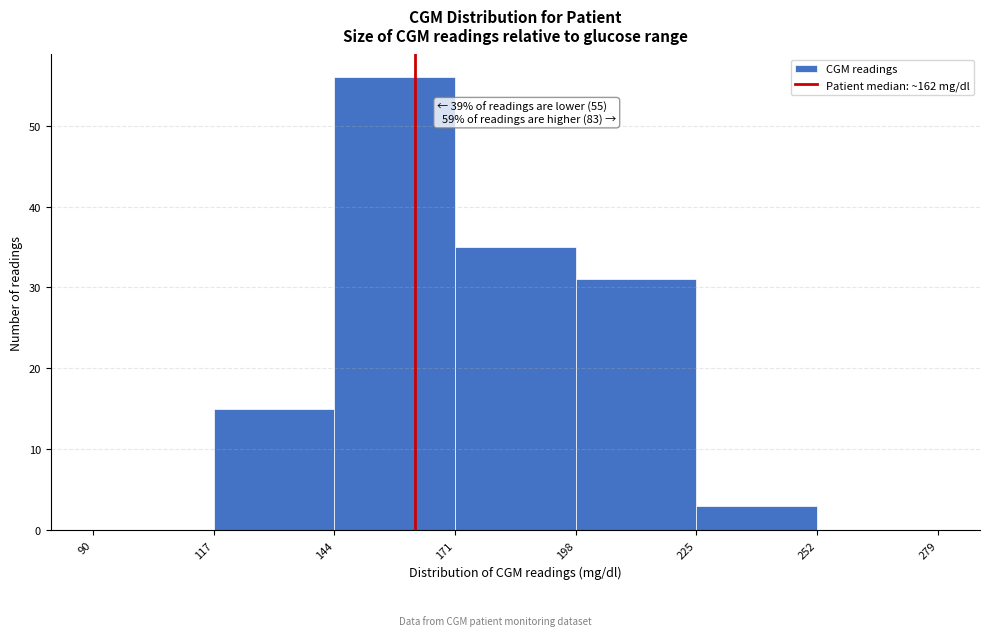

Over which range of the x-axis is the bar tallest?

144 to 171